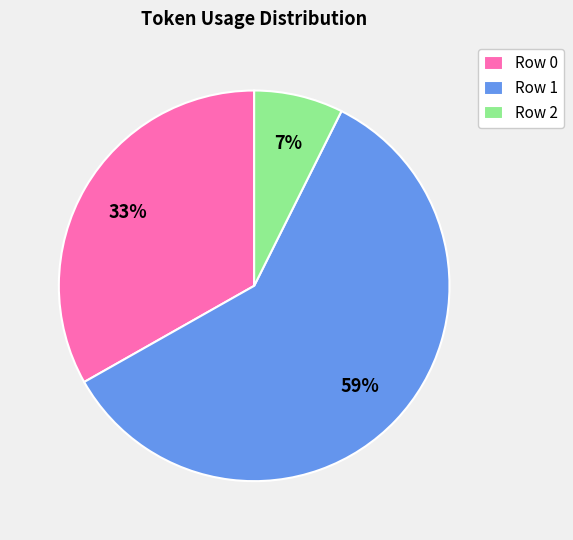

Which has a higher value, Row 0 or Row 2?

Row 0